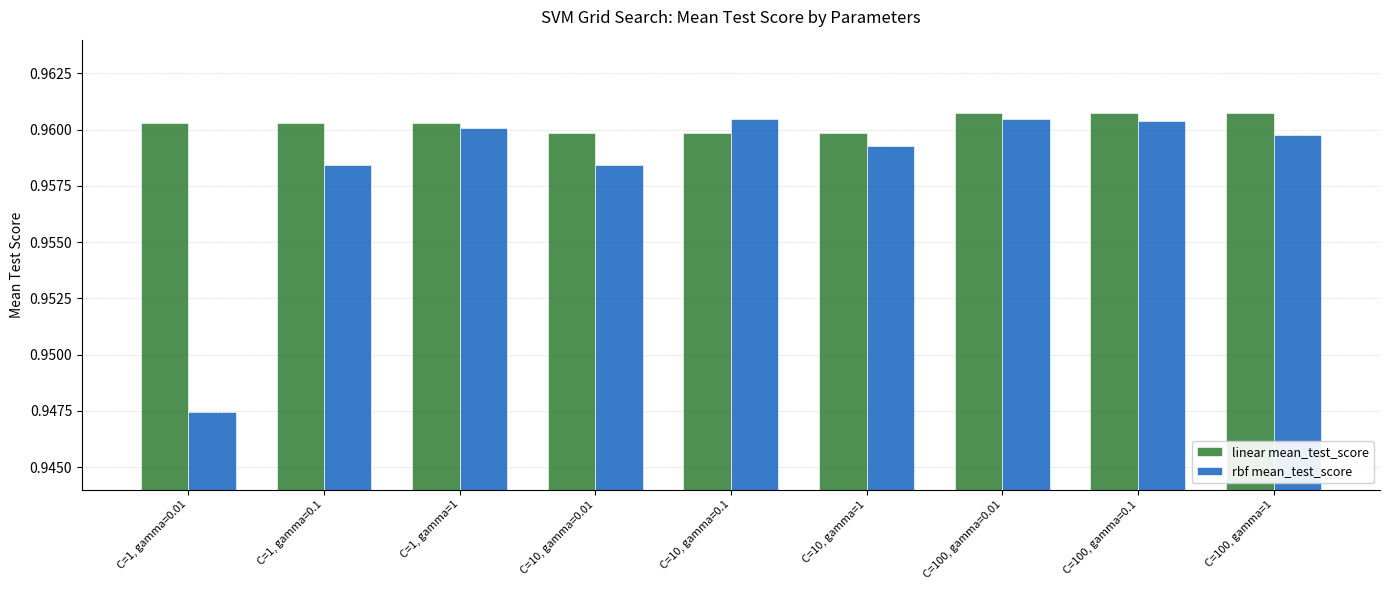

What is the label of the 4th bar from the left?

C=10, gamma=0.01